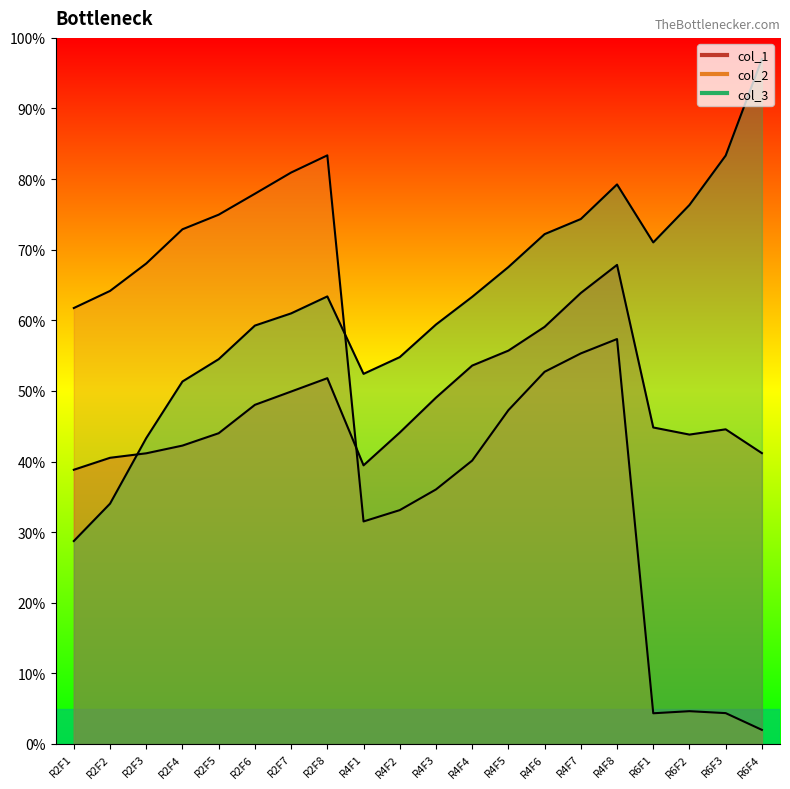

Is the value of col_3 at R6F2 greater than the value of col_1 at R2F2?

Yes